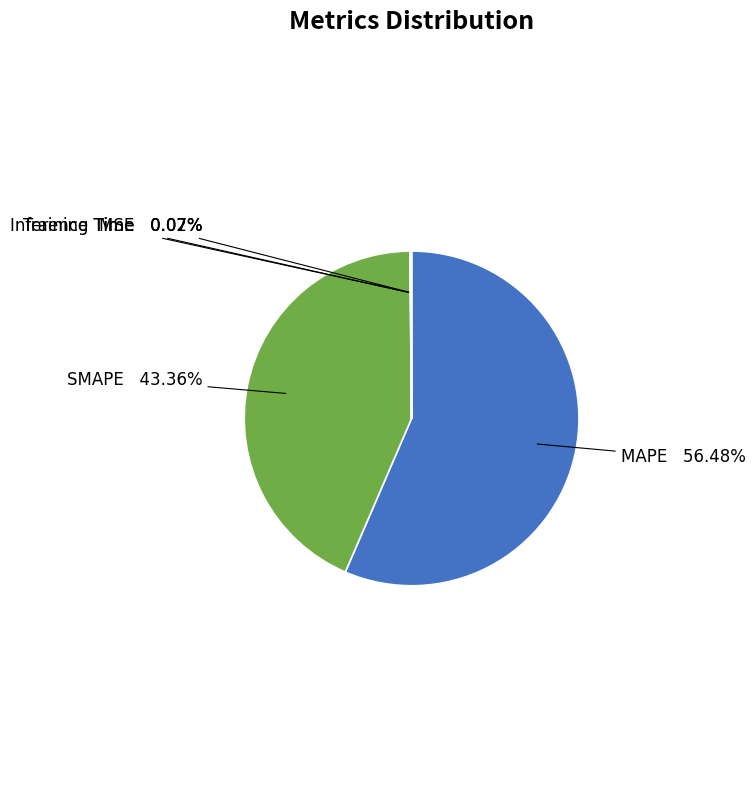

Is there any slice that represents more than half of the pie?

Yes